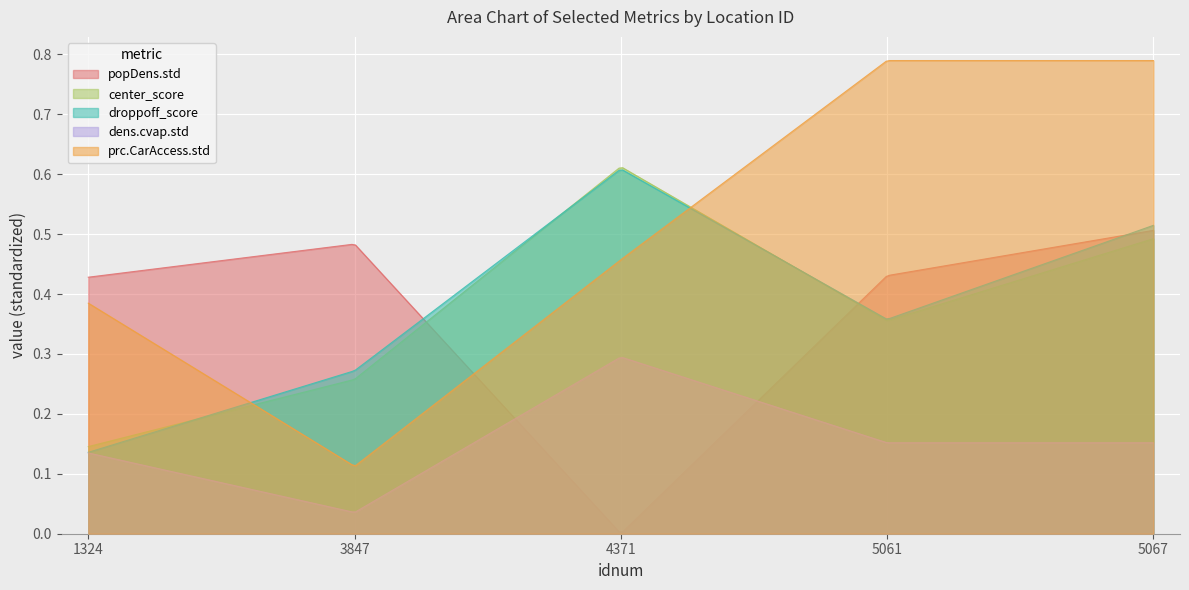

What is the average value of the dens.cvap.std series?

0.2